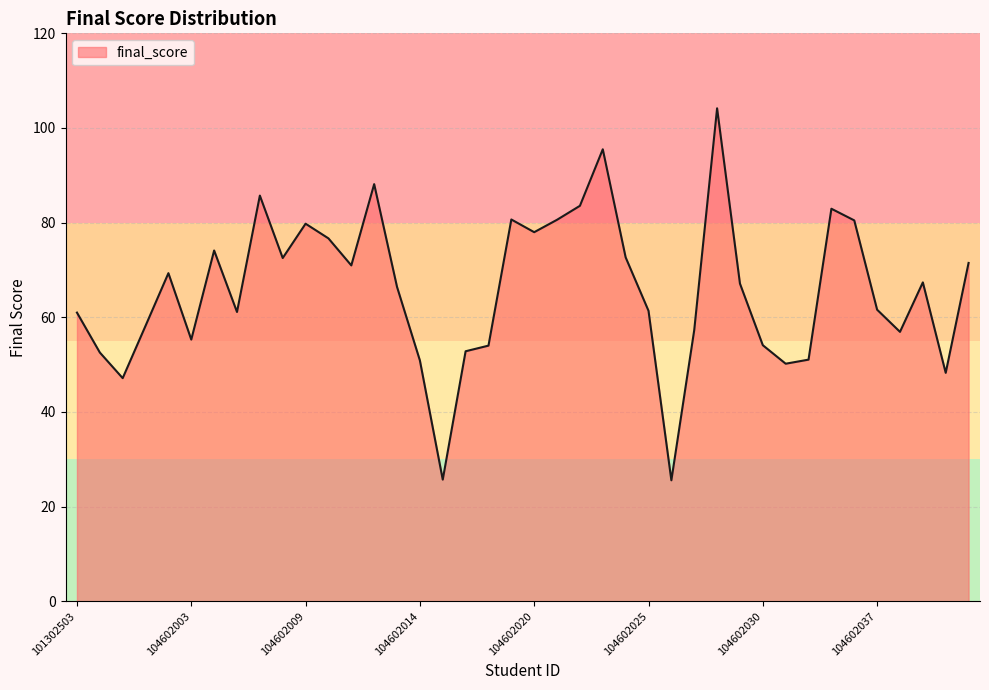

What is the difference between the maximum and minimum values?

78.6